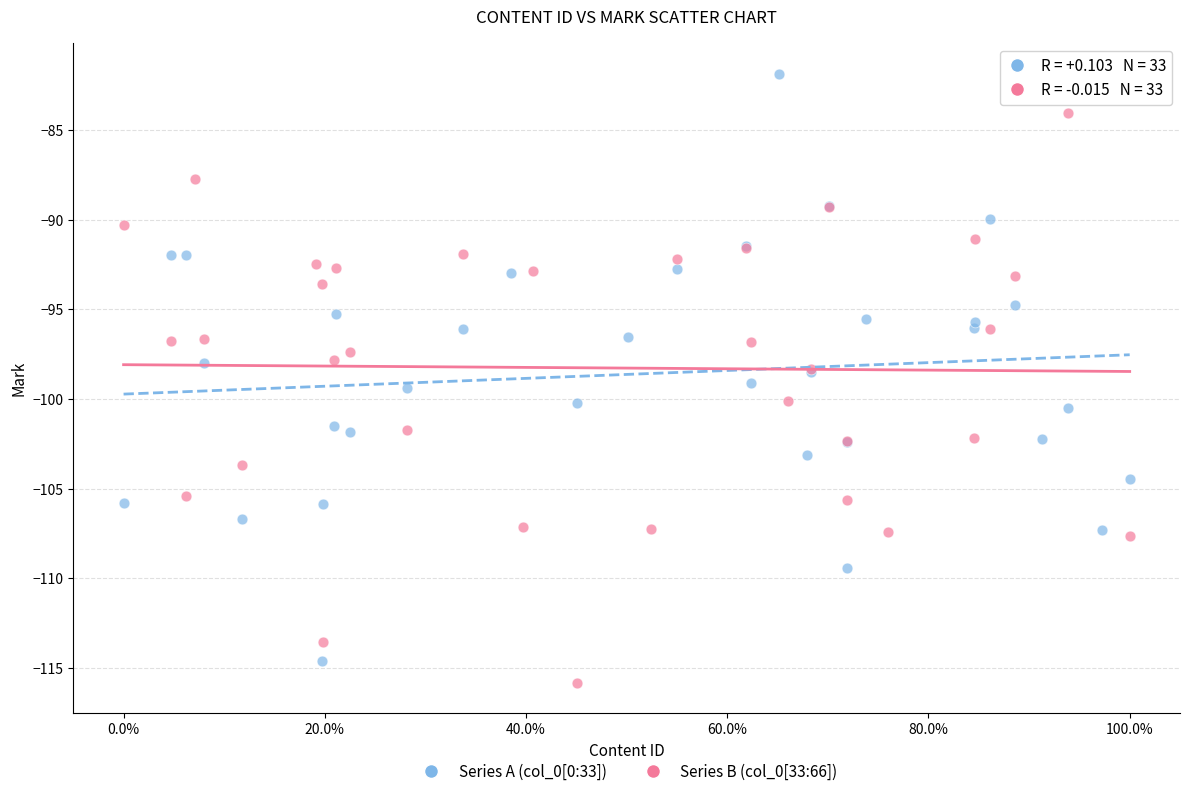

Which series contains the highest Y value?

Series A (col_0[0:33])